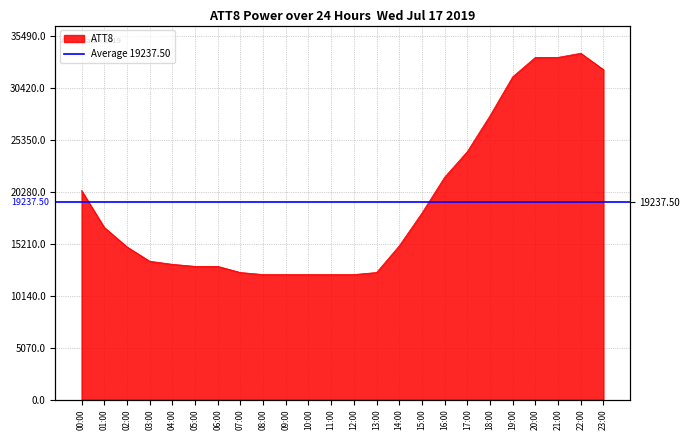

How many points are higher than both their immediate neighbors (excluding endpoints)?

1